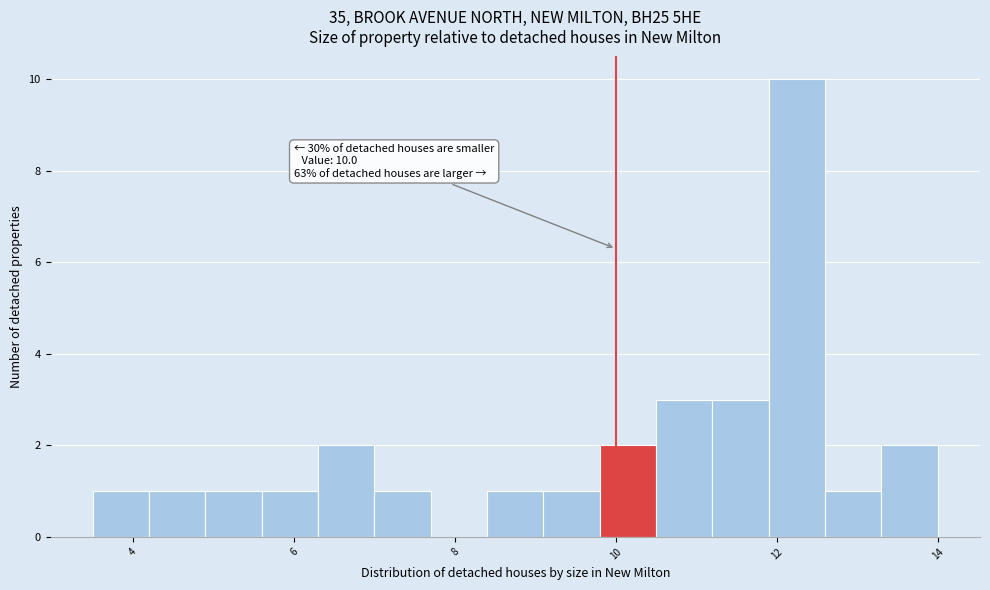

Read against the x-axis, roughly where is the centre of the tallest bar?

12.2